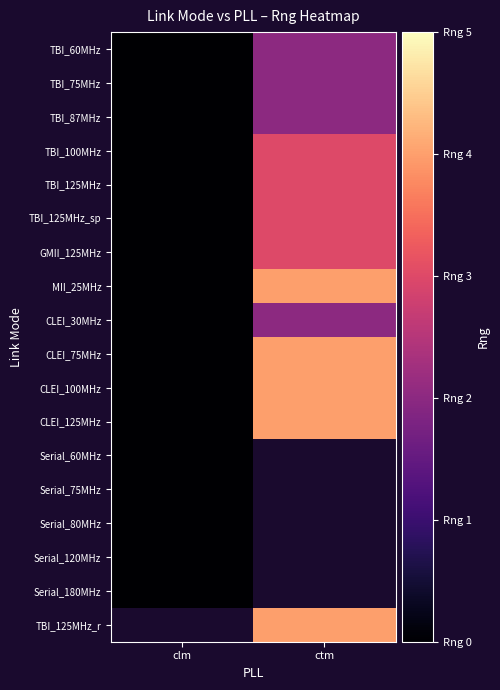

How many data points does each series have?

2